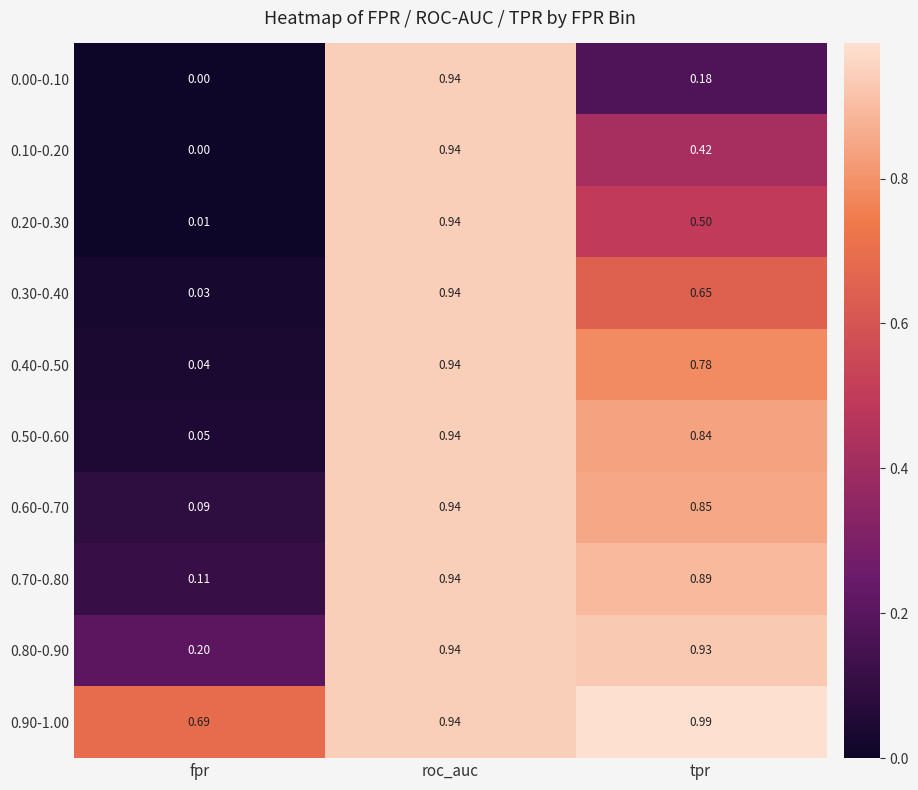

Which category has the lowest value across all series?

fpr